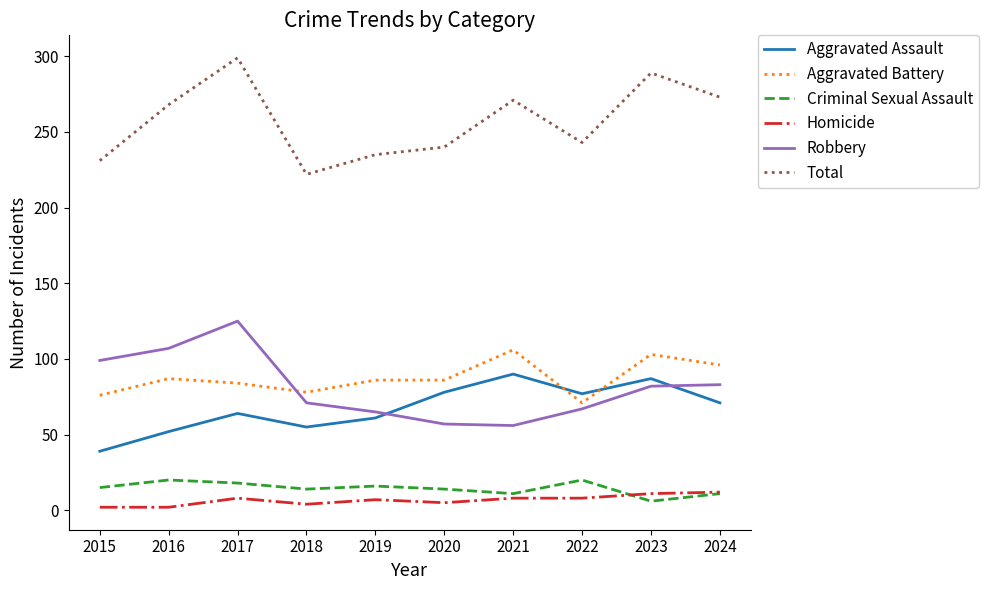

What is the difference between the second highest and second lowest values in the Aggravated Battery series?

27